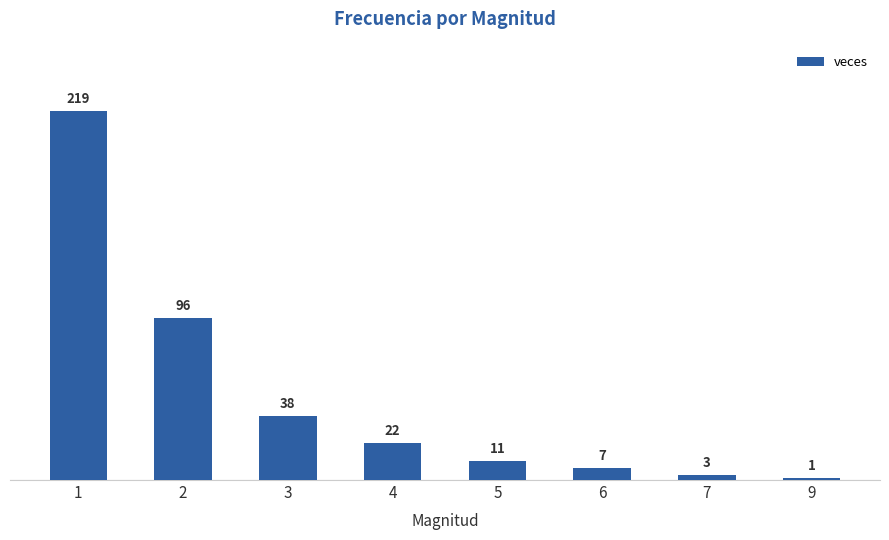

Rank the categories by value from lowest to highest.

9, 7, 6, 5, 4, 3, 2, 1